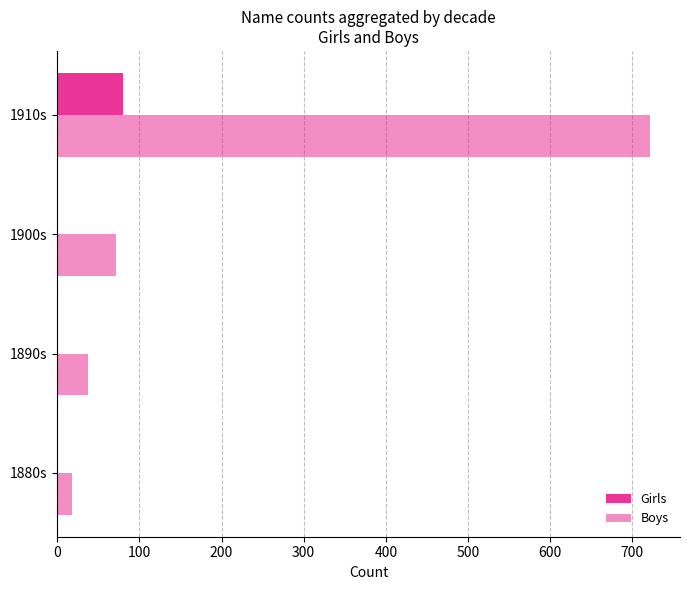

How many values in the Girls series exceed 0?

1